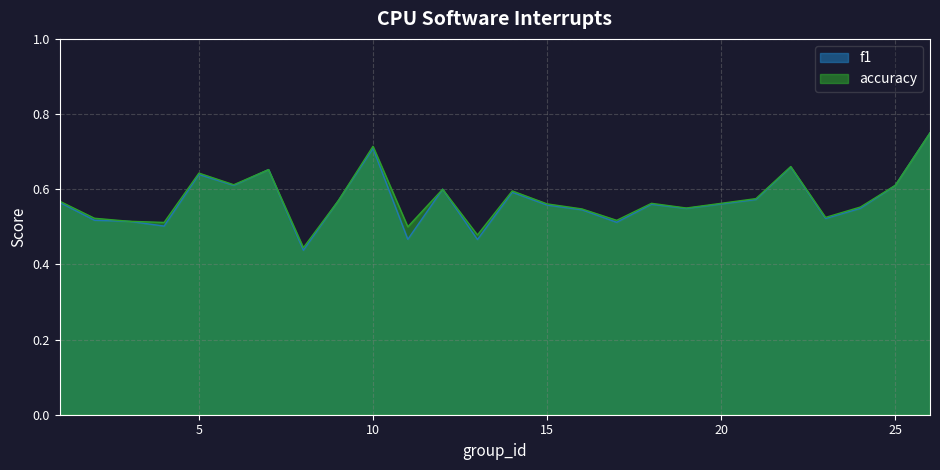

Rank the series by their average value, from lowest to highest.

f1, accuracy